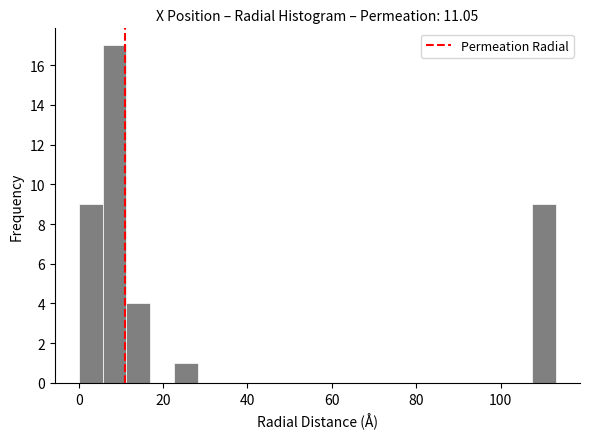

Around what value on the x-axis is the tallest bar? Give the approximate position of its centre, as read against the axis.

8